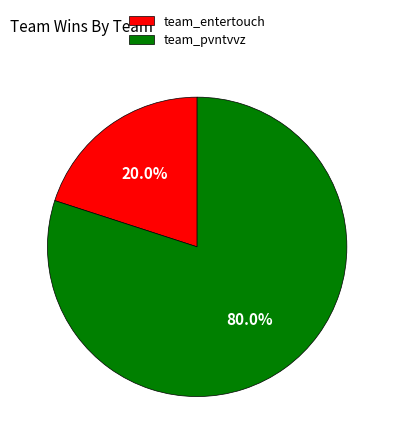

To the nearest percent, what is the average slice percentage?

50%